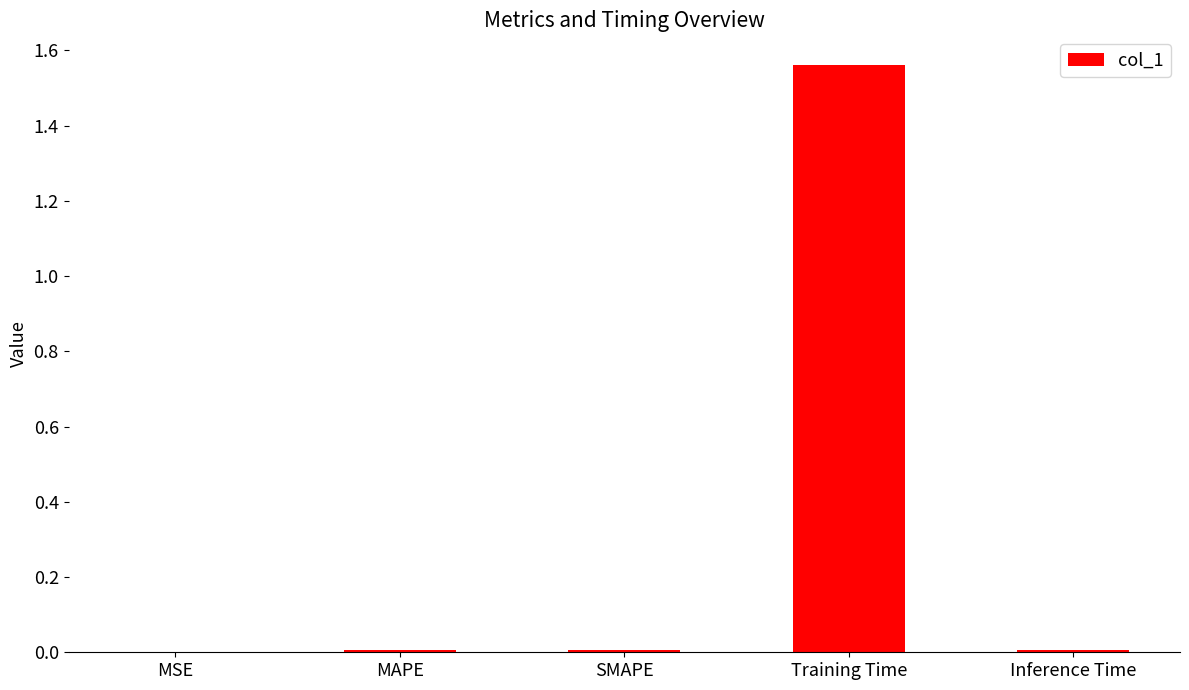

The value at Training Time is 0.3. True or false?

False